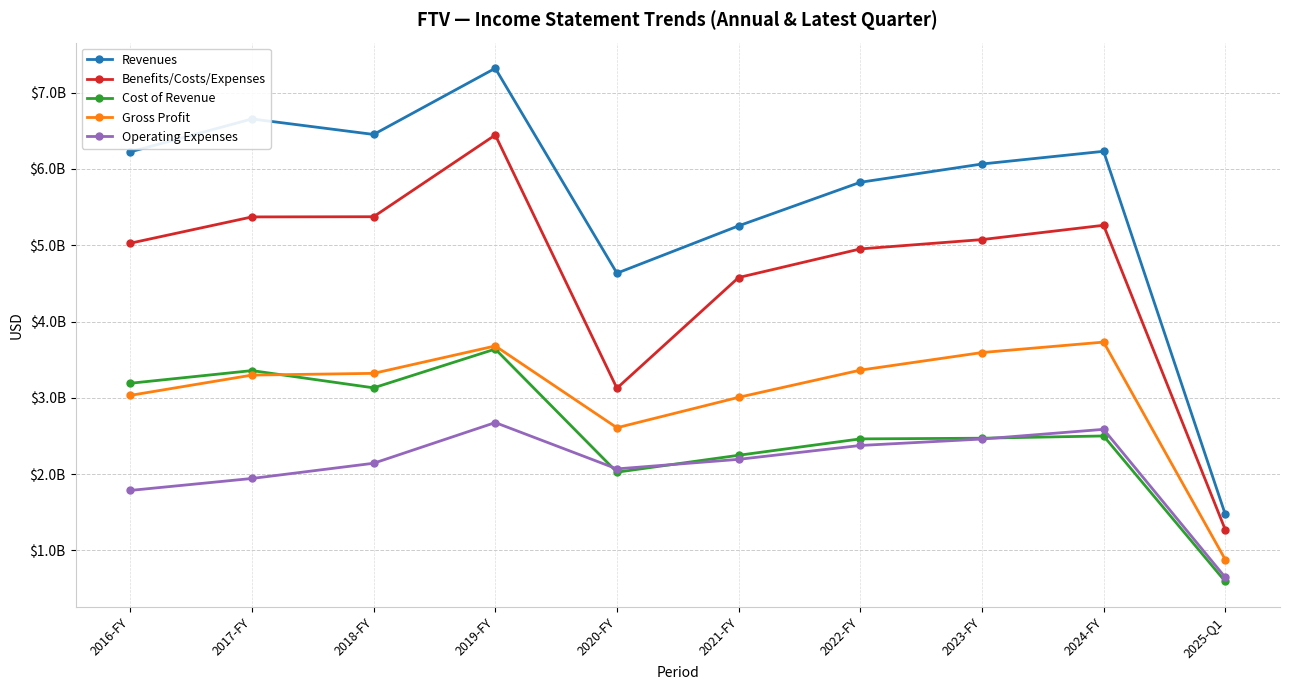

Reading right to left, list all the values displayed in this chart.

Revenues: 2025-Q1=1474200000	2024-FY=6231800000	2023-FY=6065300000	2022-FY=5825700000	2021-FY=5254700000	2020-FY=4634400000	2019-FY=7320000000	2018-FY=6452700000	2017-FY=6656000000	2016-FY=6224300000
Benefits/Costs/Expenses: 2025-Q1=1272800000	2024-FY=5262200000	2023-FY=5074500000	2022-FY=4952200000	2021-FY=4577200000	2020-FY=3126700000	2019-FY=6445500000	2018-FY=5374300000	2017-FY=5371800000	2016-FY=5027300000
Cost of Revenue: 2025-Q1=593300000	2024-FY=2500800000	2023-FY=2471200000	2022-FY=2462300000	2021-FY=2247600000	2020-FY=2025900000	2019-FY=3639700000	2018-FY=3131400000	2017-FY=3357500000	2016-FY=3191500000
Gross Profit: 2025-Q1=880900000	2024-FY=3731000000	2023-FY=3594100000	2022-FY=3363400000	2021-FY=3007100000	2020-FY=2608500000	2019-FY=3680300000	2018-FY=3321300000	2017-FY=3298500000	2016-FY=3032800000
Operating Expenses: 2025-Q1=647300000	2024-FY=2587500000	2023-FY=2460400000	2022-FY=2376000000	2021-FY=2194300000	2020-FY=2069100000	2019-FY=2676200000	2018-FY=2142900000	2017-FY=1943600000	2016-FY=1786800000